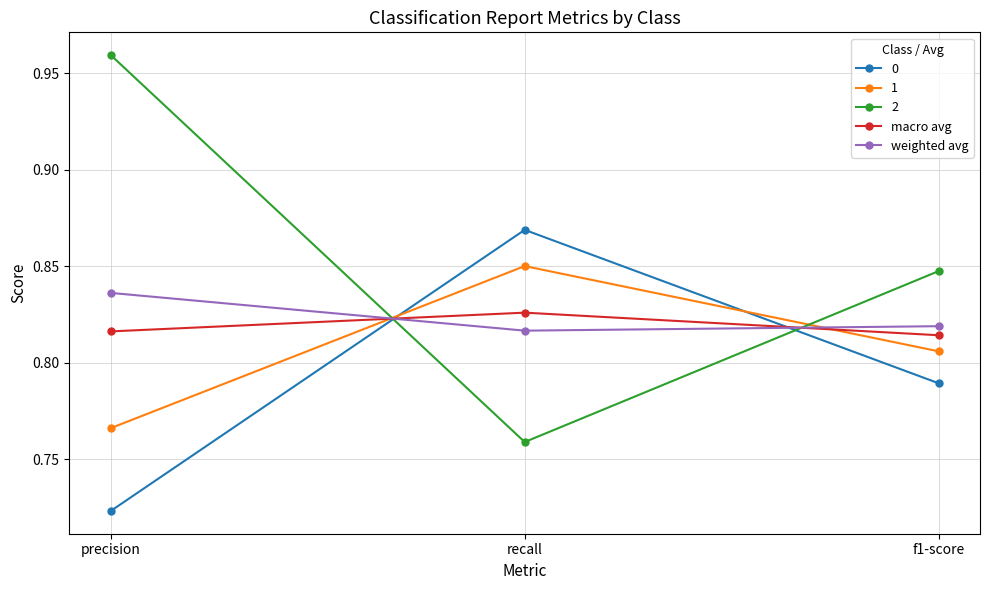

List the labels in order of 2 value, largest first.

precision, f1-score, recall